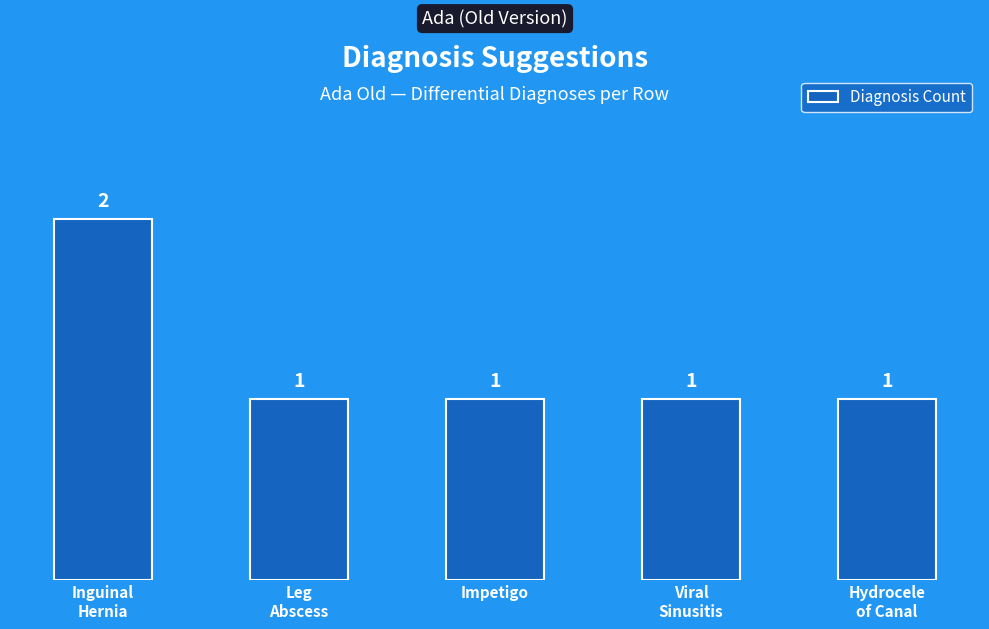

How many values are between 1 and 2?

5